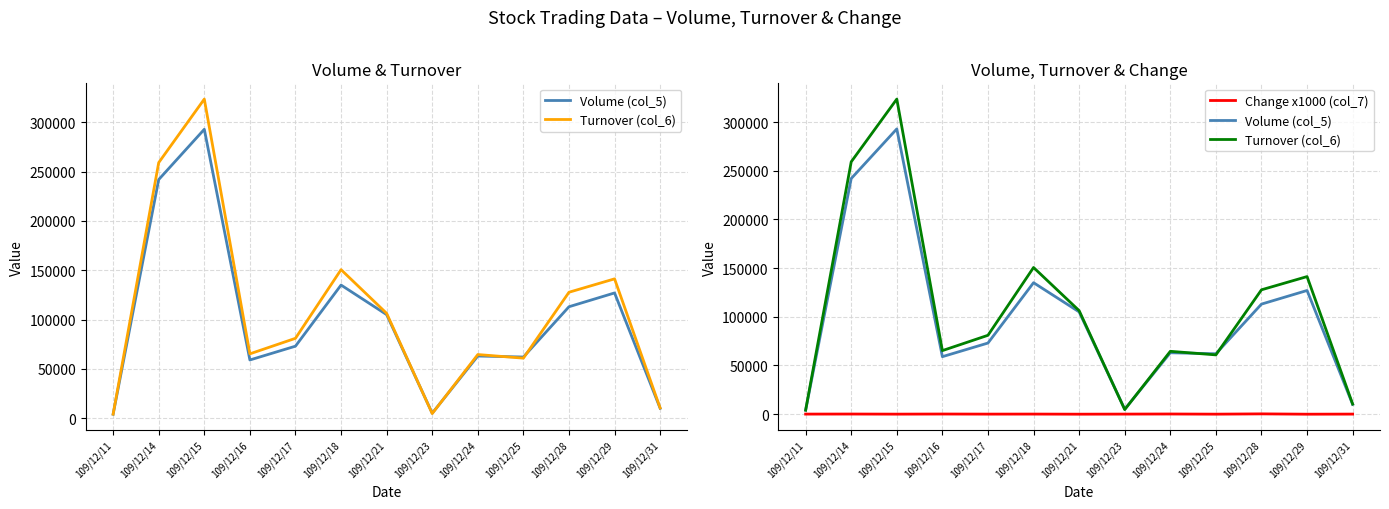

Reading right to left, extract all data points from this chart.

Volume (col_5): 10000	127000	113000	62000	63000	5000	105000	135000	73000	59000	293000	242000	4000
Turnover (col_6): 10300	141280	127700	60840	64510	4650	106290	150620	80970	65220	323640	259200	4040
Change x1000 (col_7): 0	-100	230	-60	100	0	-90	20	-20	70	-40	60	0